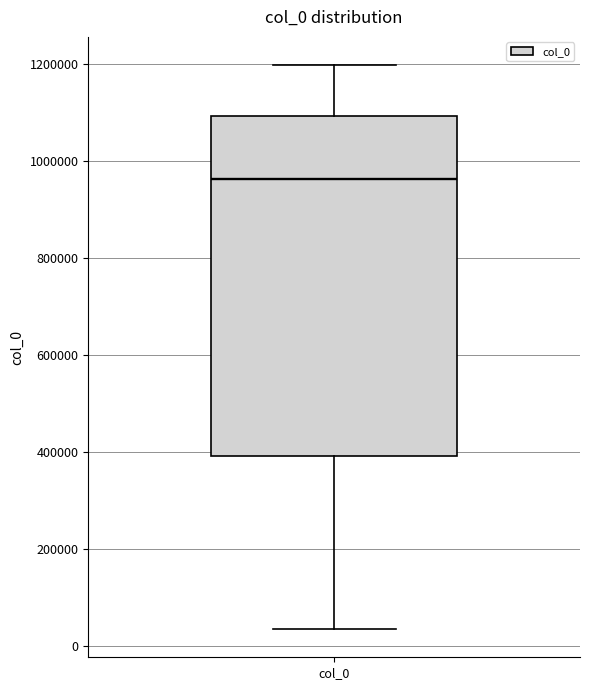

Transcribe this box plot: give where the median line is, the range the box spans, and where the two whiskers end, as read against the y-axis. The values are not printed on the chart, so give them approximately, as read against the axis.

median 960000, box 400000 to 1100000, whiskers 40000 to 1200000